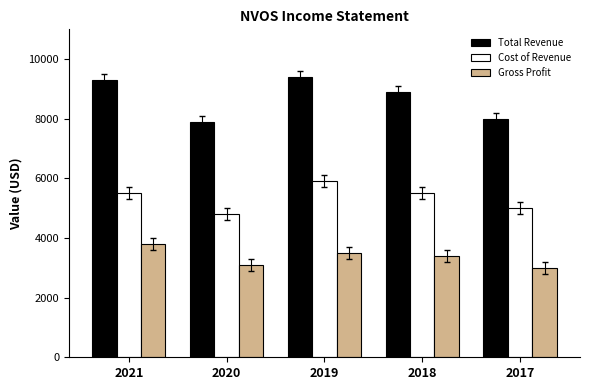

At how many categories does at least one series exceed 8474?

3